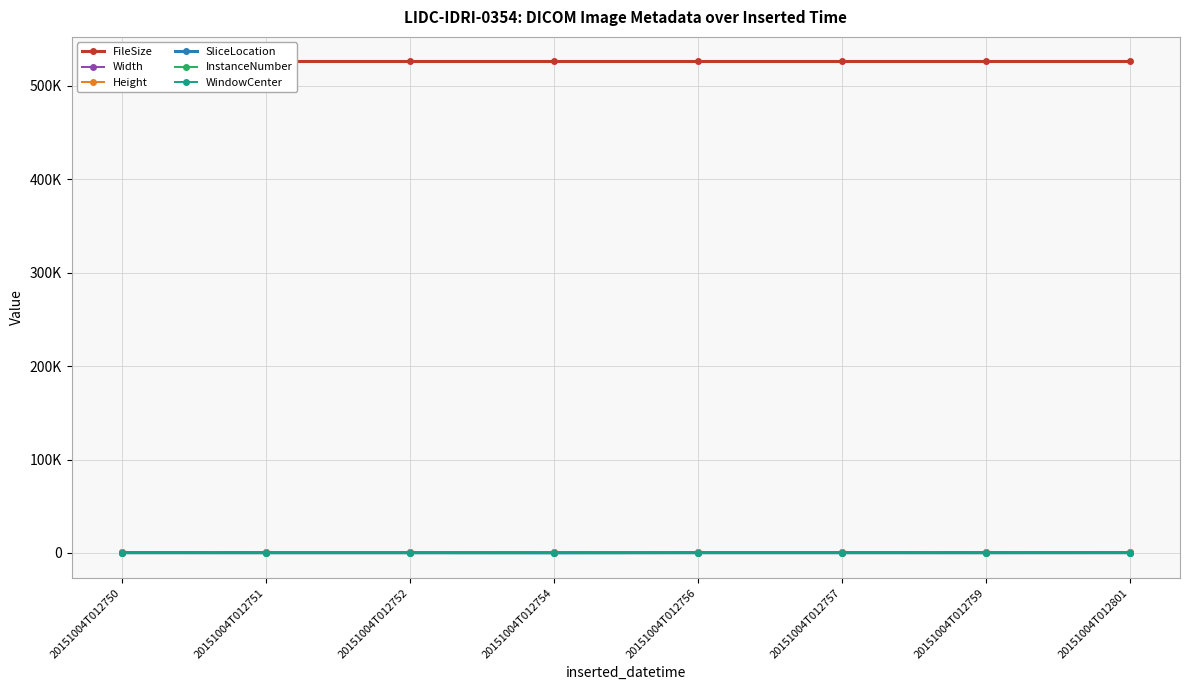

How many data points in InstanceNumber are above 52?

3